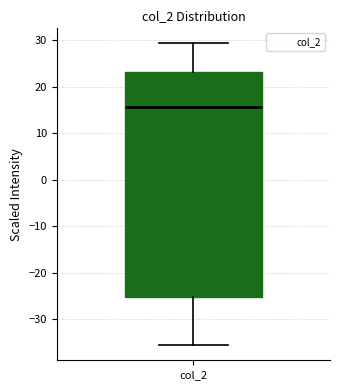

Where does the lower whisker of the box for col_2 end on the y-axis? The values are not printed on the chart, so give them approximately, as read against the axis.

-36